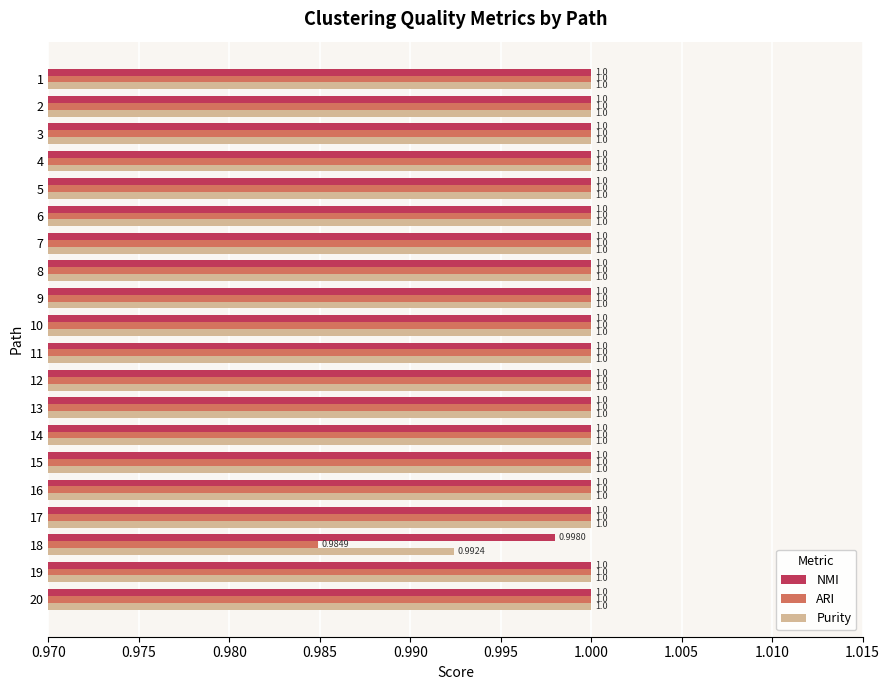

At how many categories does at least one series exceed 0?

20